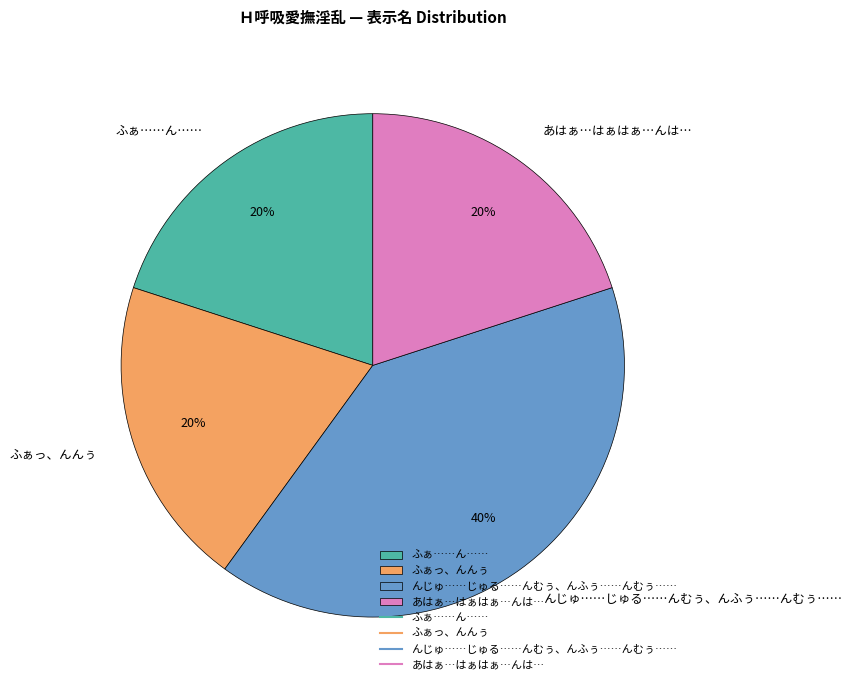

Which category has the biggest portion of the pie?

んじゅ……じゅる……んむぅ、んふぅ……んむぅ……